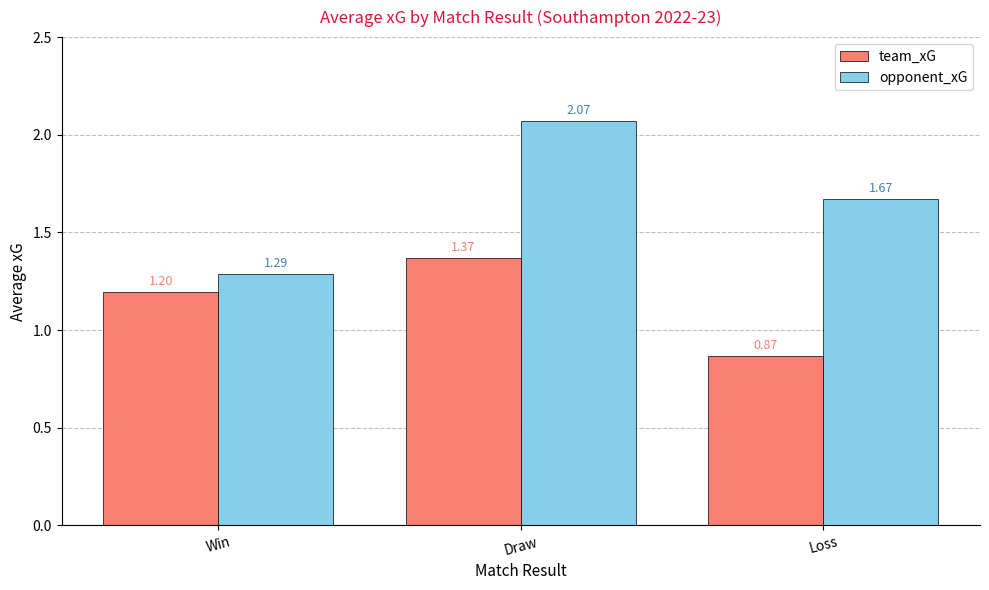

Rank the series by their maximum value, from highest to lowest.

opponent_xG, team_xG